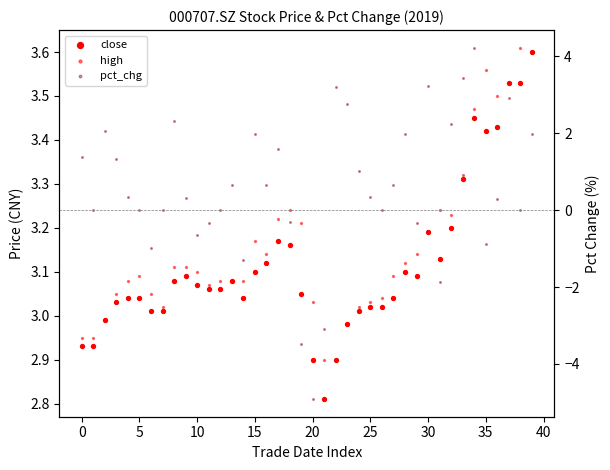

At which category is the sum across all series the highest?

34